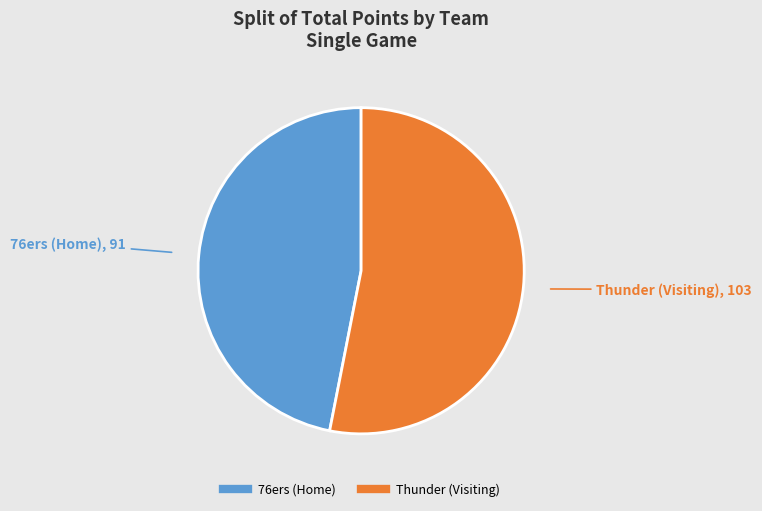

Is the sum of 76ers (Home) and Thunder (Visiting) greater than half?

Yes